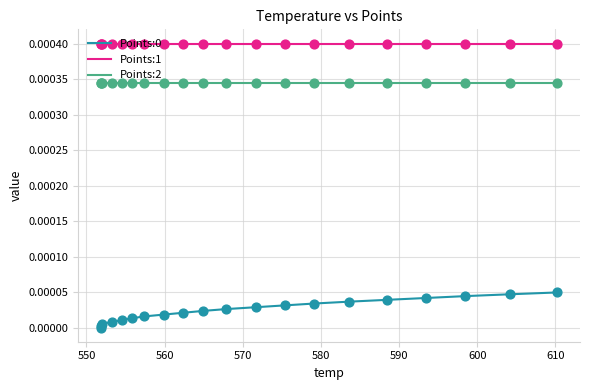

Which series has the widest spread of Y values?

Points:0